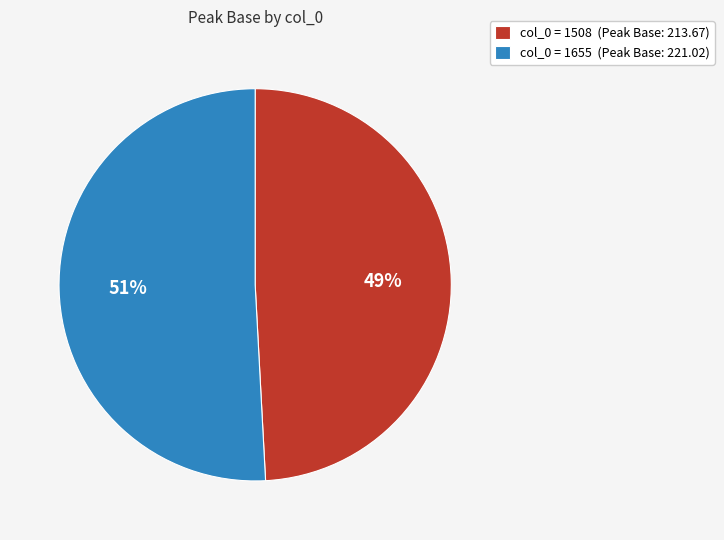

To the nearest percent, what is the difference between the col_0 = 1508 (Peak Base: 213.67) and col_0 = 1655 (Peak Base: 221.02) slice percentages?

2%